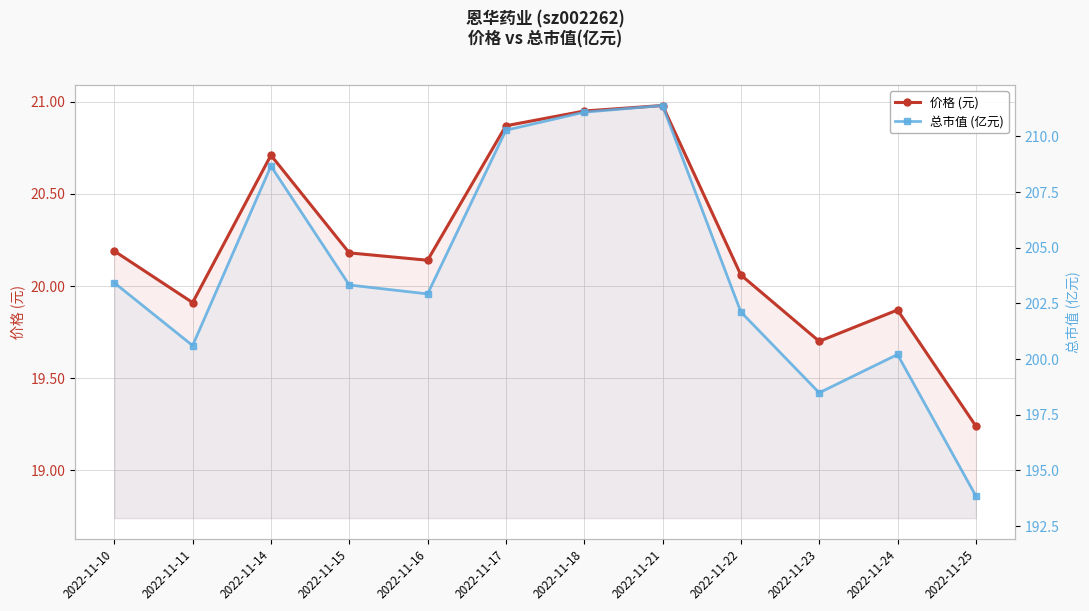

How many distinct data groups are displayed?

2